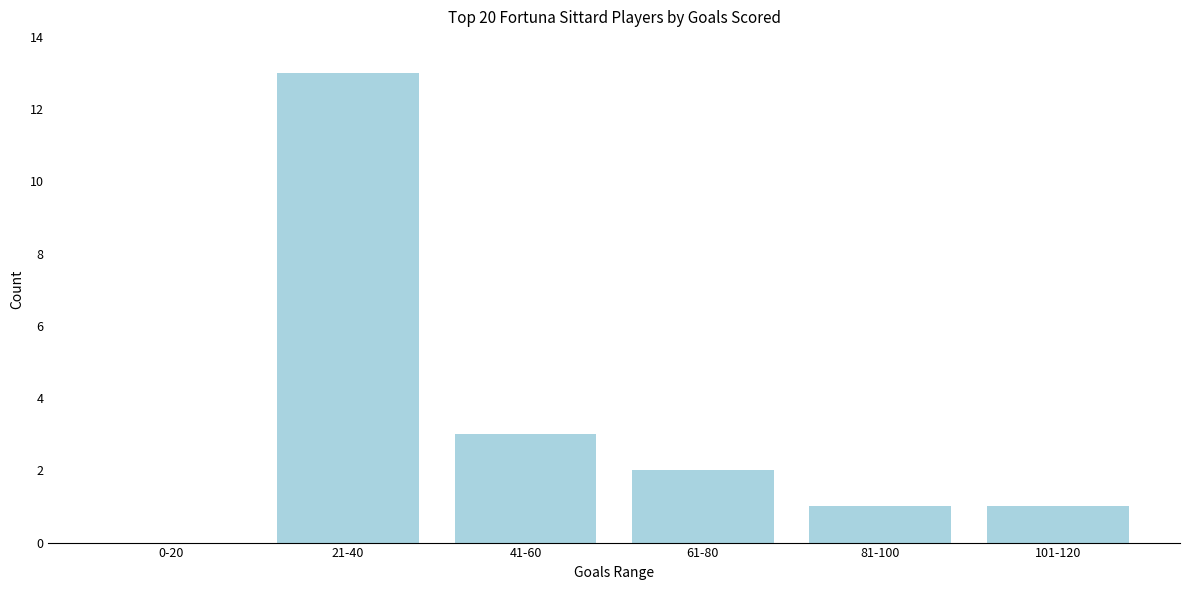

What is the sum of all values?

20